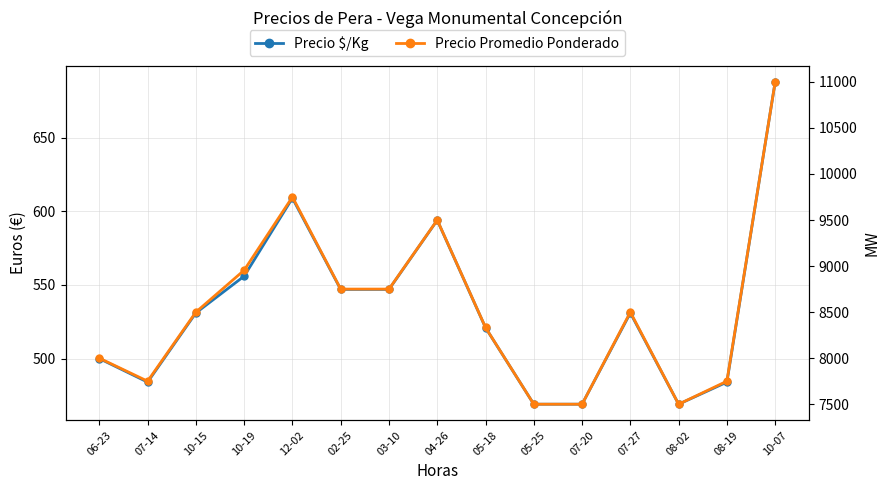

True or false: Precio Promedio Ponderado has a value of 8750 at 02-25.

True